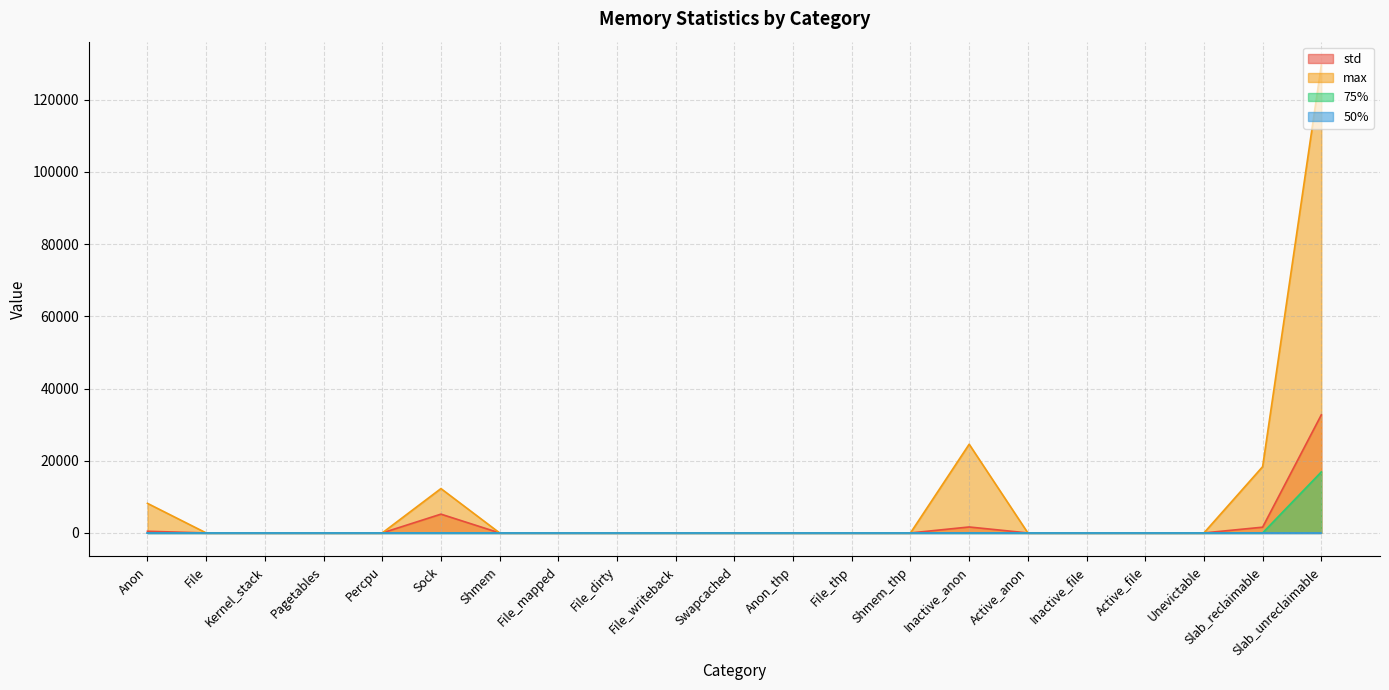

What is the sum of all 75% values?

16896.0